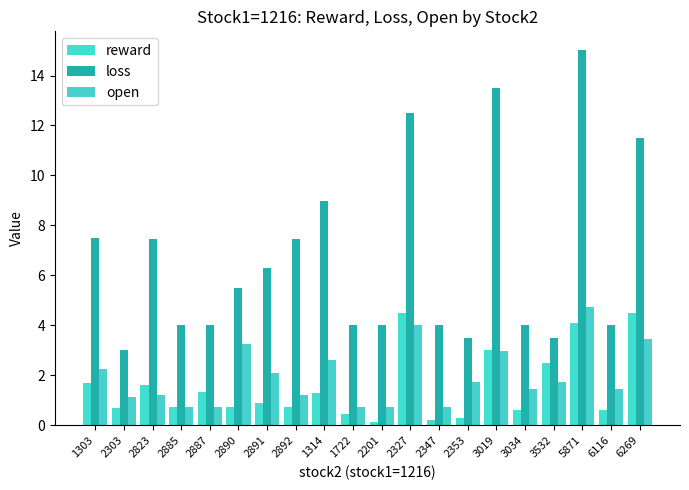

What is the label of the 7th bar from the right?

2353